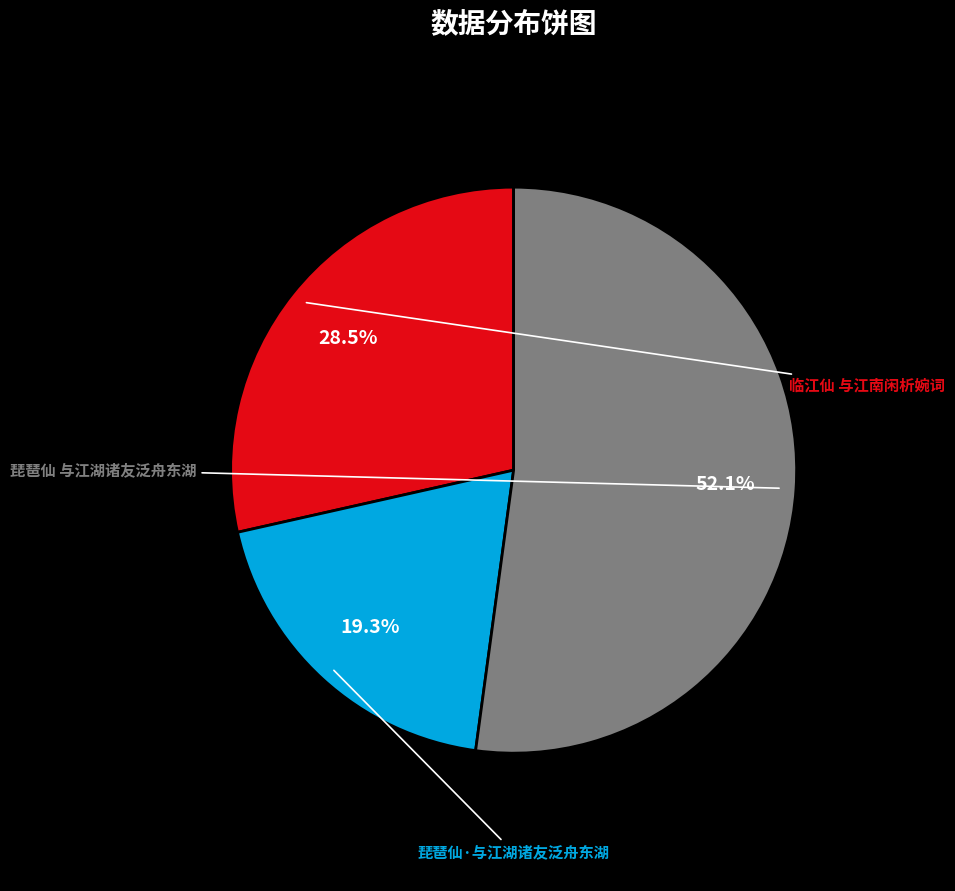

Is there any slice that represents more than half of the pie?

Yes